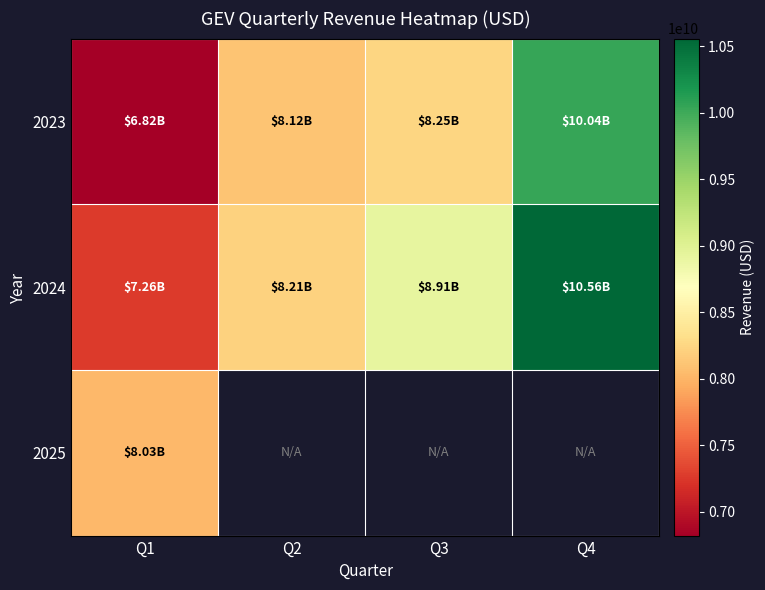

At which category does the chart reach its peak across all series?

Q4